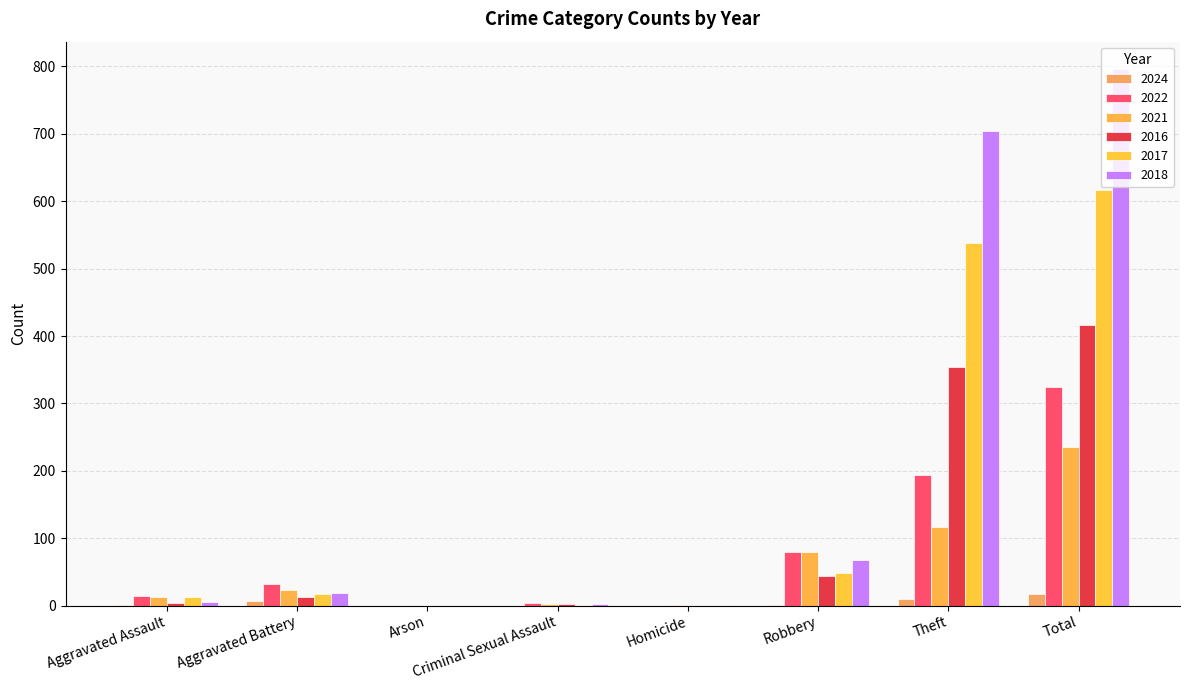

At which label does 2024 reach its minimum?

Arson